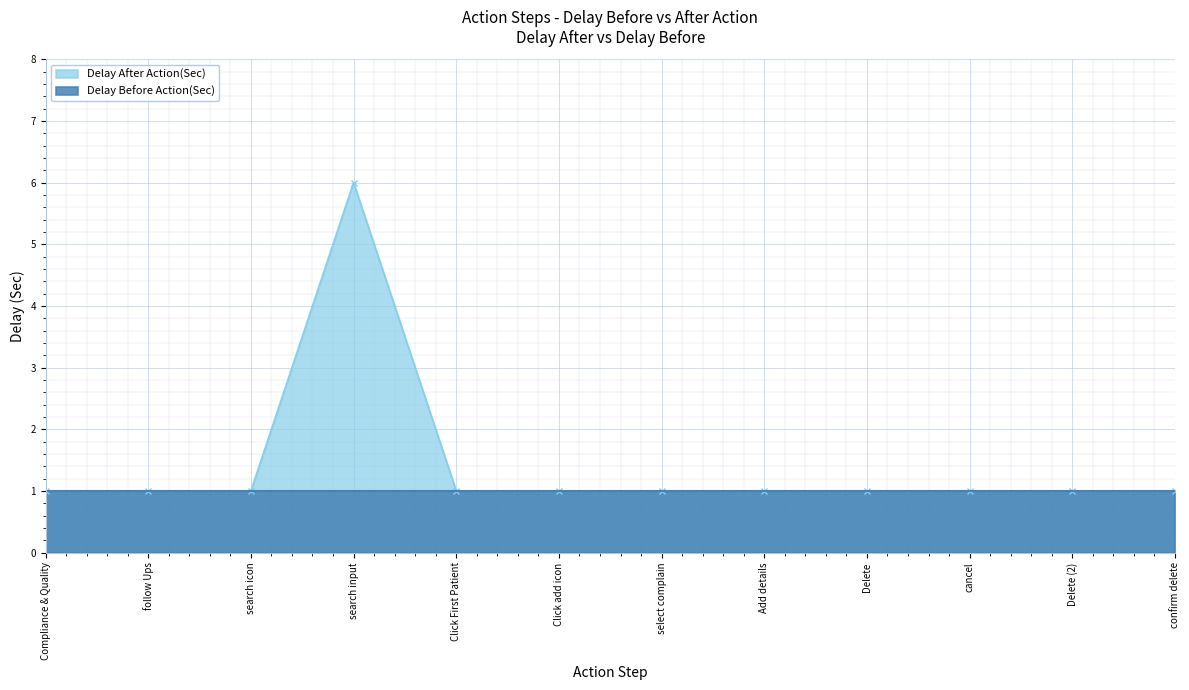

What is the value of the 4th point from the left?

6